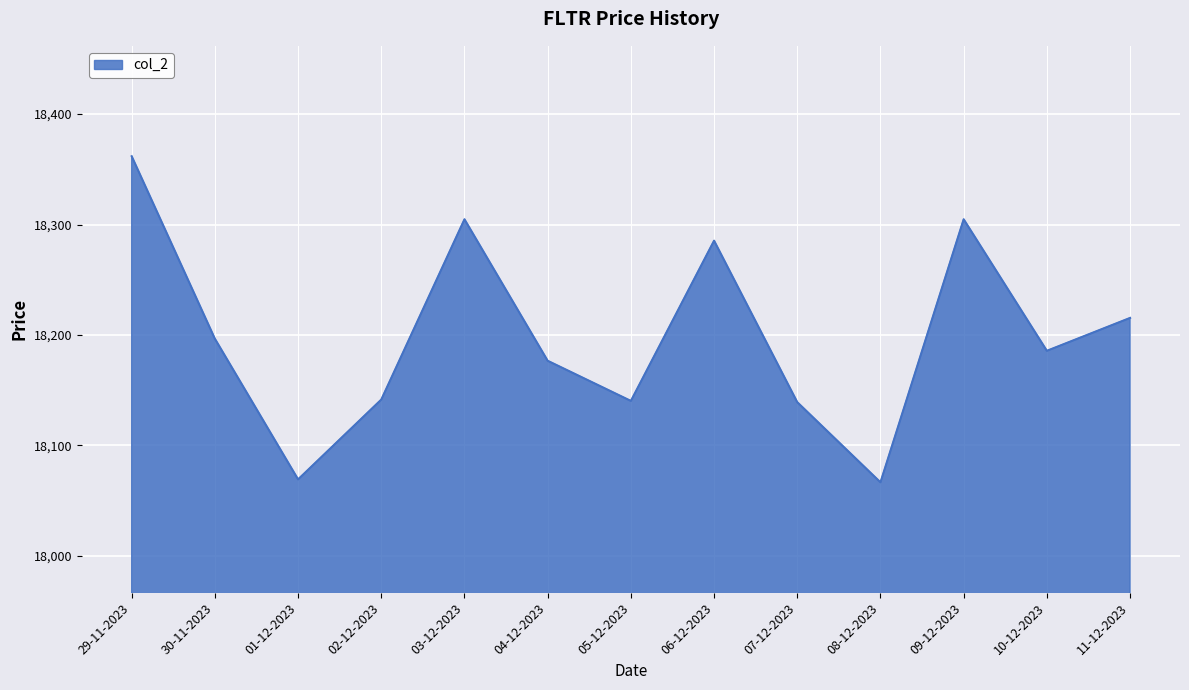

What is the smallest value displayed?

18066.5